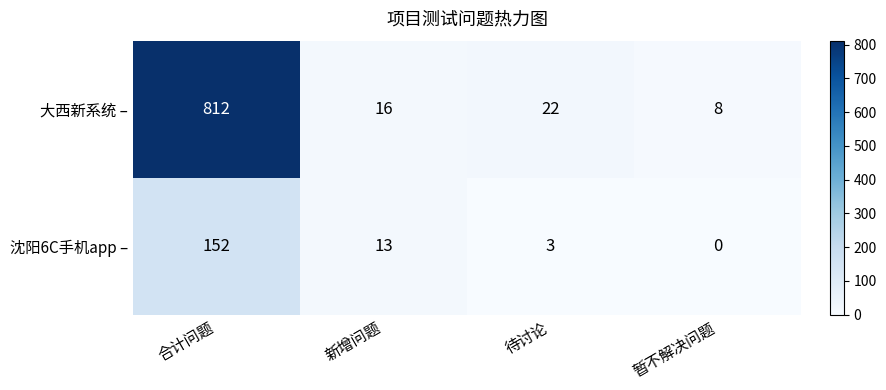

At which category is the sum across all series the highest?

合计问题